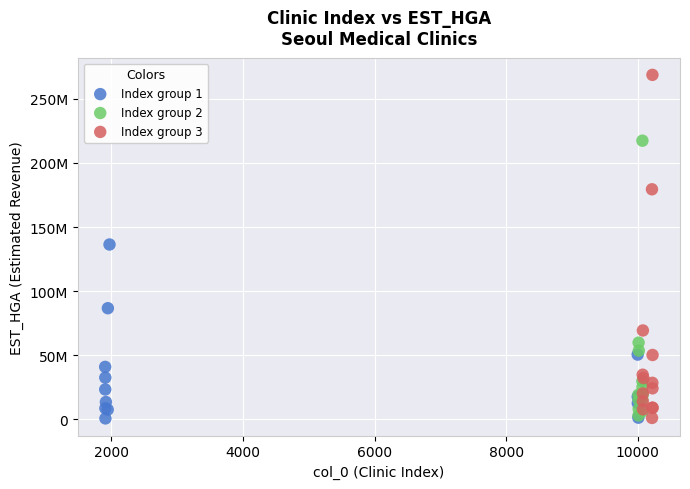

What are all the series names shown in the legend?

Index group 1, Index group 2, Index group 3